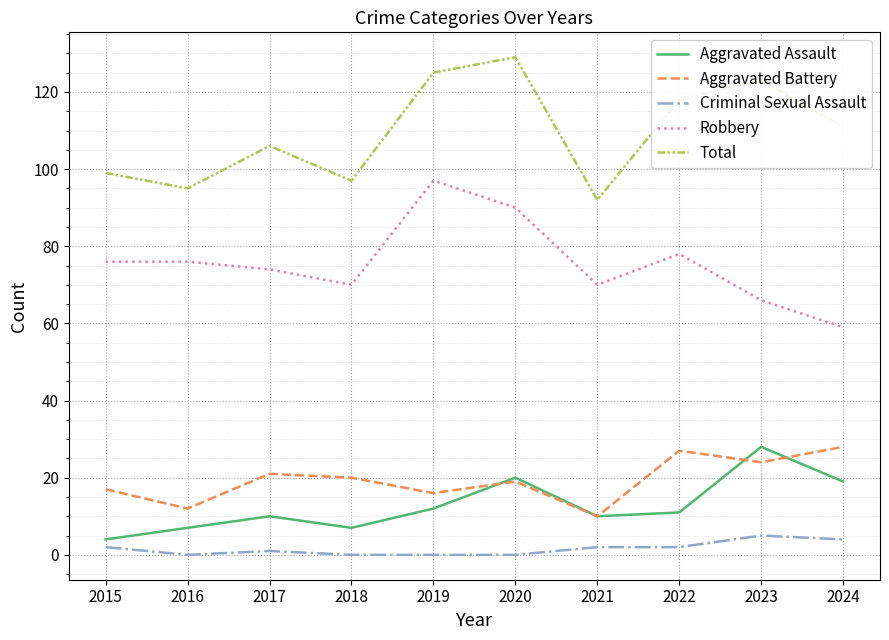

Reading left to right, list all the values displayed in this chart.

Aggravated Assault: 4	7	10	7	12	20	10	11	28	19
Aggravated Battery: 17	12	21	20	16	19	10	27	24	28
Criminal Sexual Assault: 2	0	1	0	0	0	2	2	5	4
Robbery: 76	76	74	70	97	90	70	78	66	59
Total: 99	95	106	97	125	129	92	118	123	111